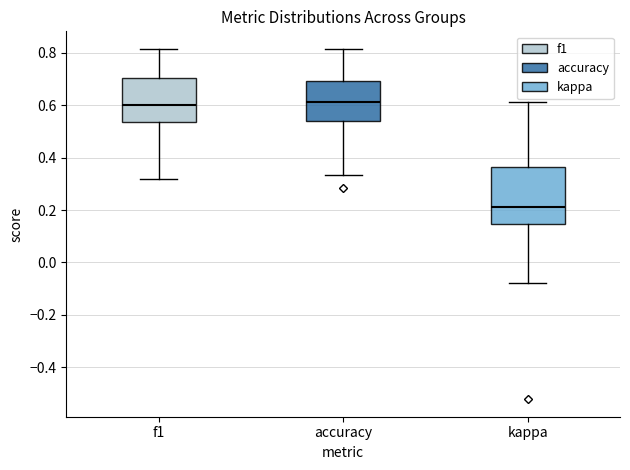

Which box is the tallest, from its lower edge to its upper edge?

kappa